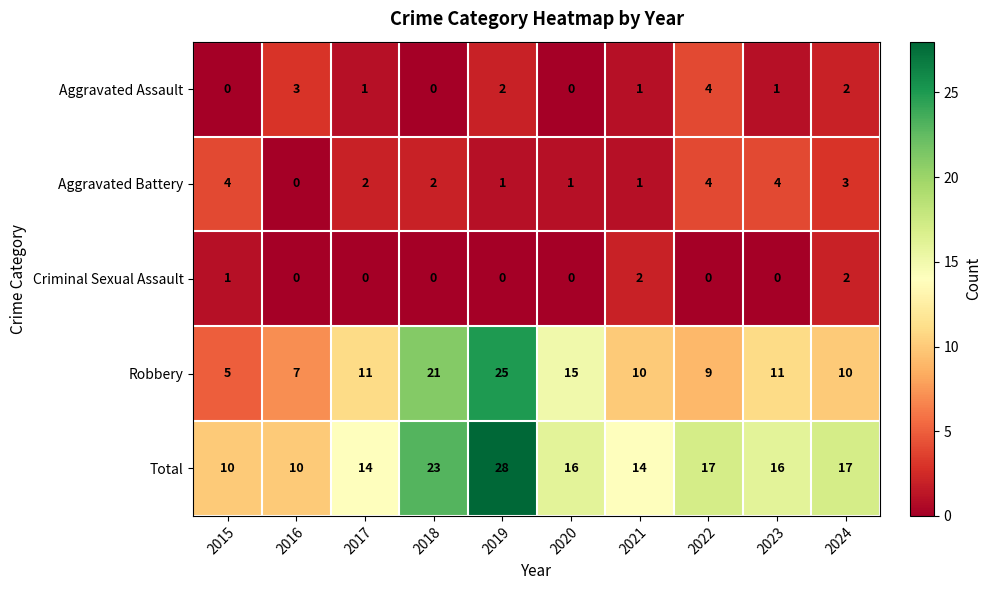

At 2015, list the series in order from smallest to largest.

Aggravated Assault, Criminal Sexual Assault, Aggravated Battery, Robbery, Total